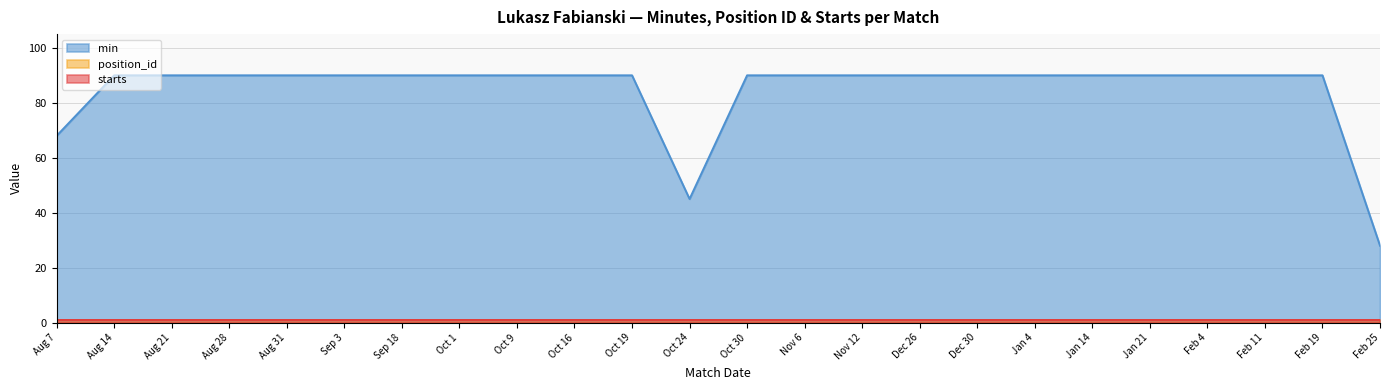

What is the greatest value displayed?

90